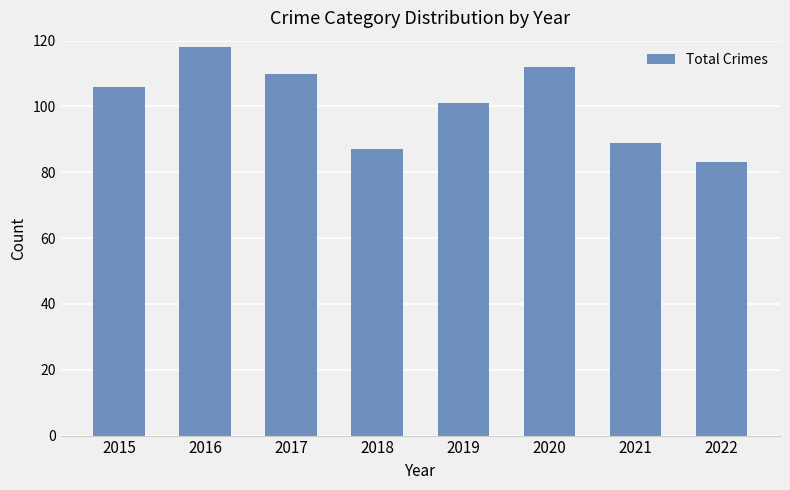

The chart shows a value of 83 at 2022. True or false?

True